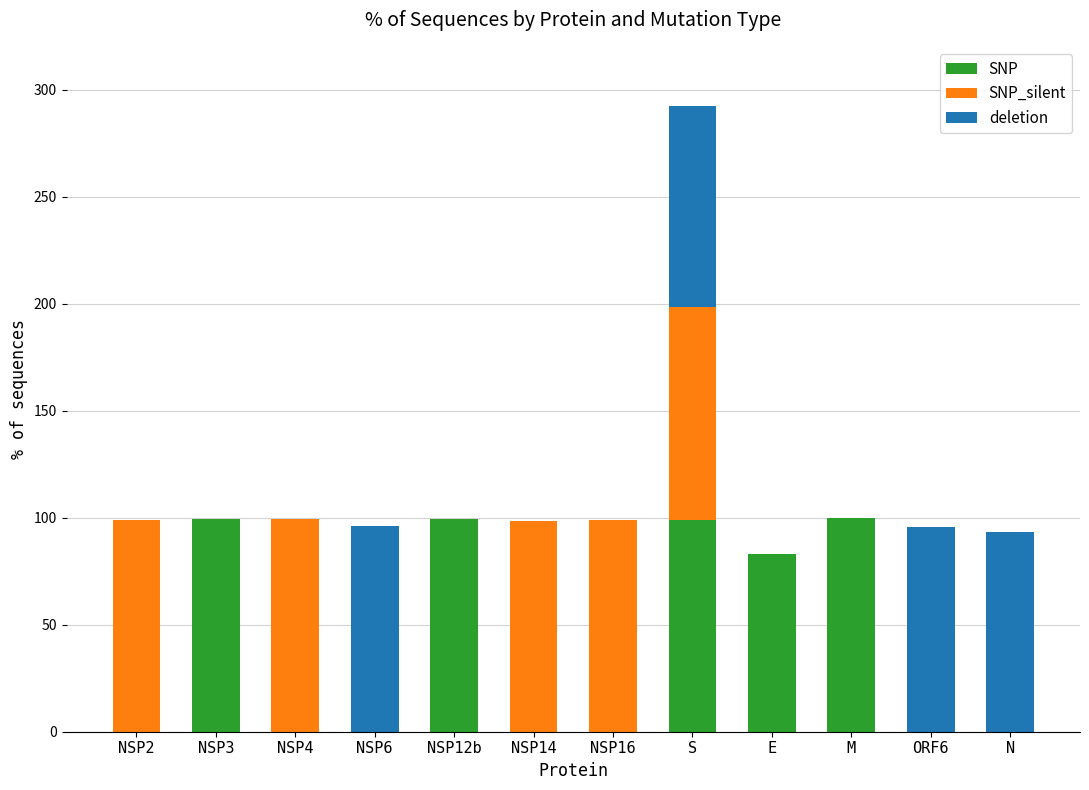

Is it true that SNP equals -40.1 at NSP14?

False